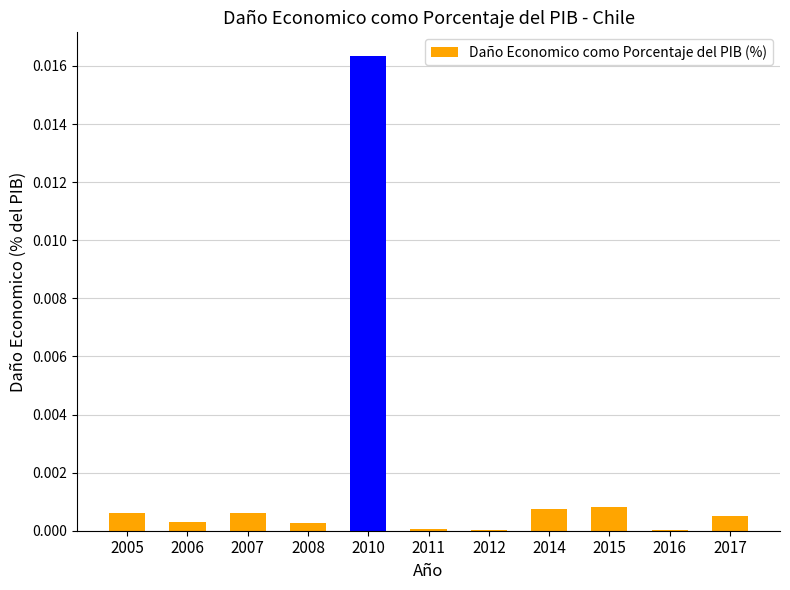

Which category has the highest value across all series?

2010